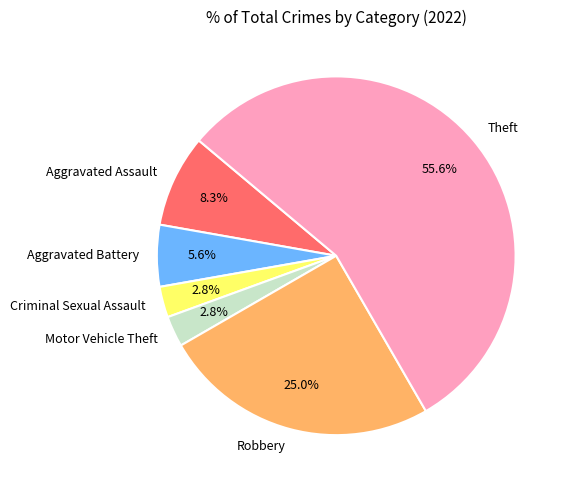

Is it true that Robbery is 25% of the pie?

True